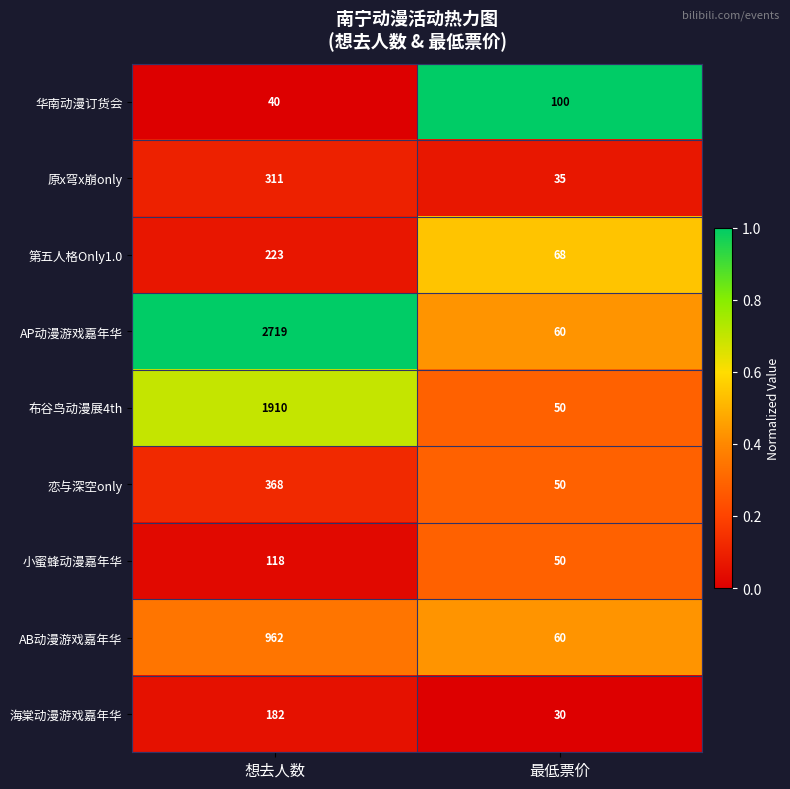

What is the maximum value shown in the chart?

2719